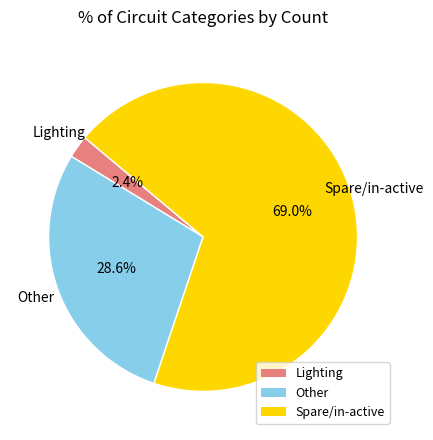

Which slice represents more than half of the pie?

Spare/in-active